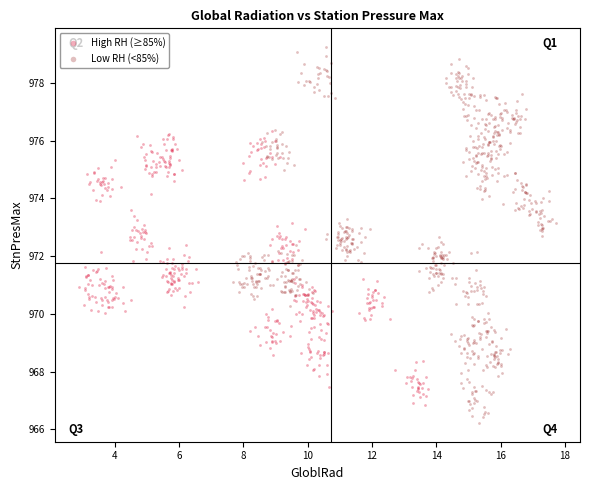

Which series has the widest spread of Y values?

Low RH (<85%)